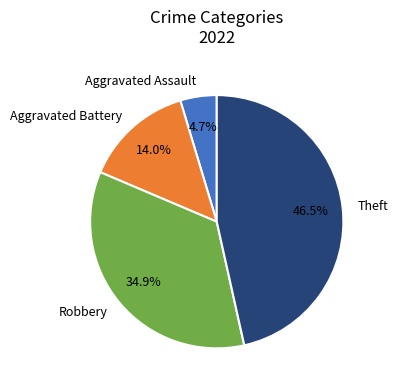

Is there a majority slice in this chart?

No